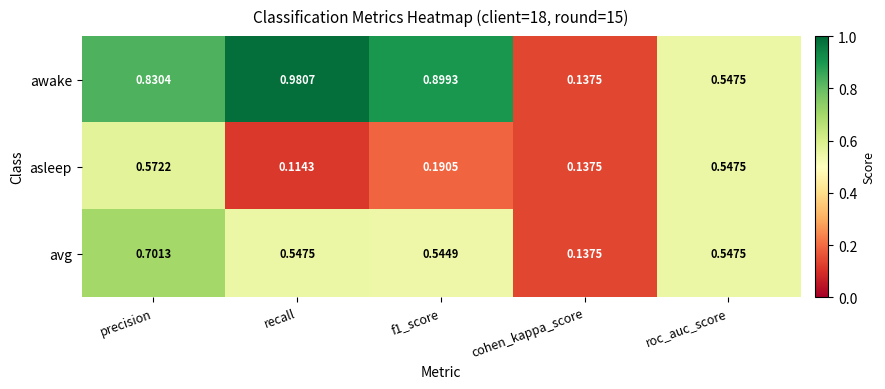

At which category is the sum across all series the highest?

precision